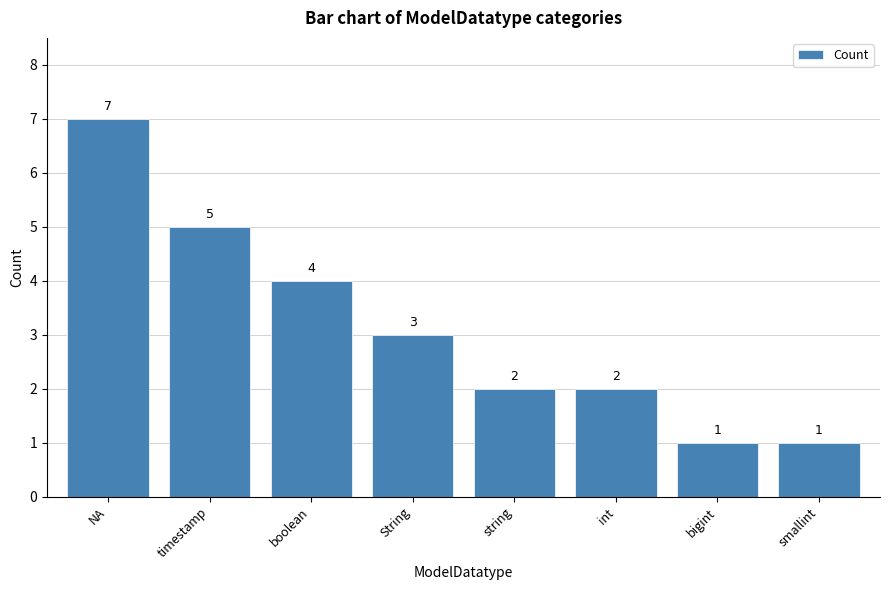

What is the label of the 4th bar from the right?

string